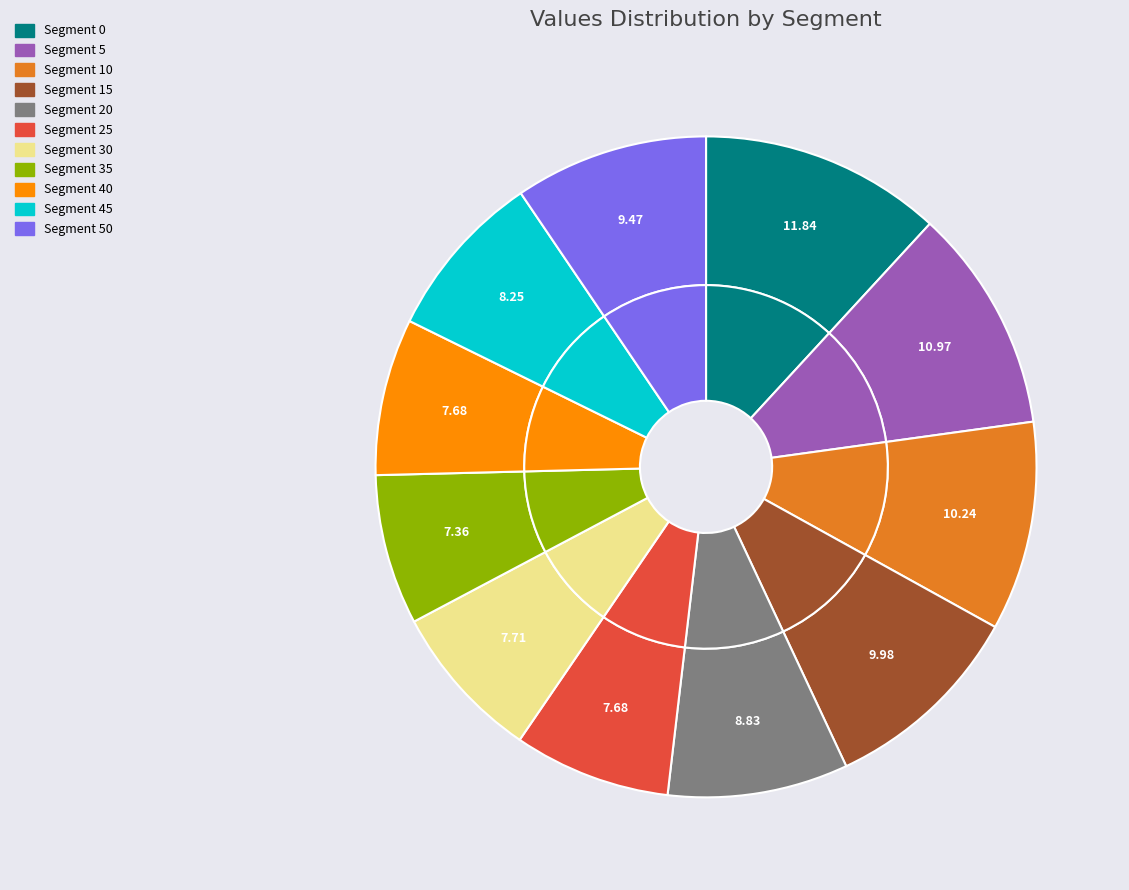

True or false: 40 accounts for 17% of the total.

False